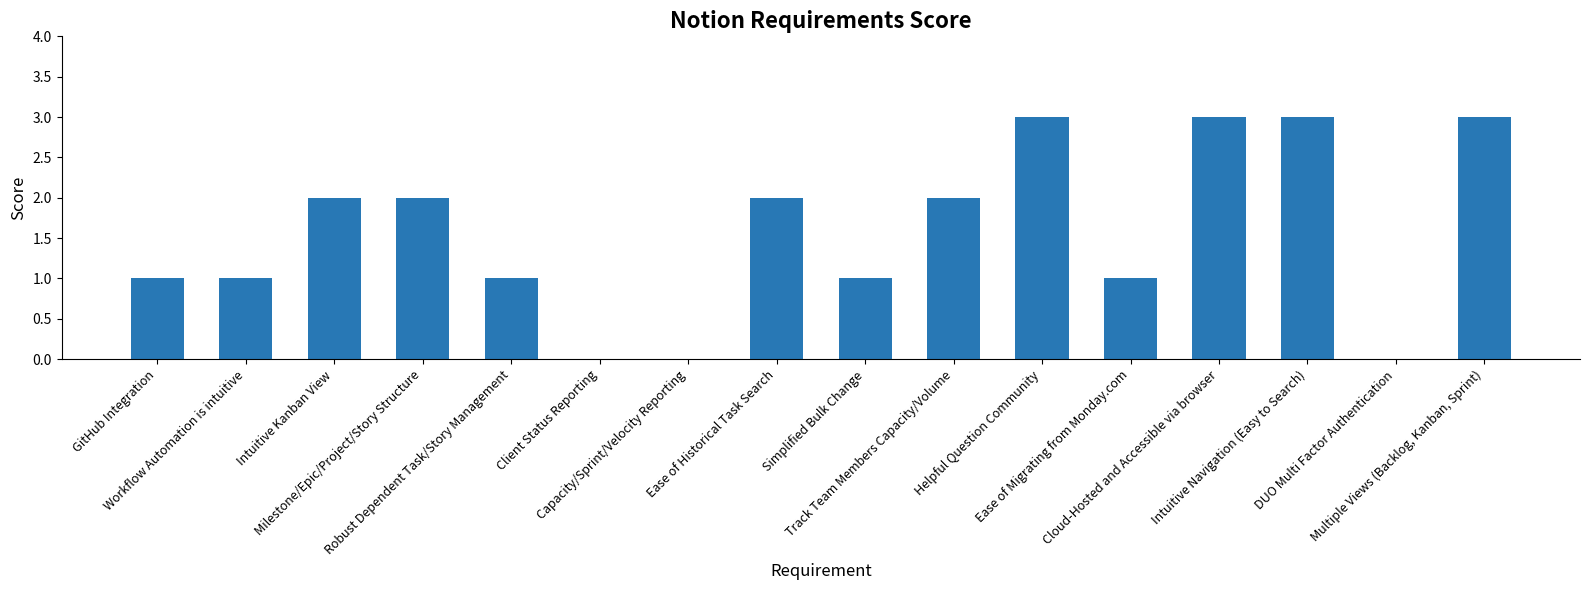

The chart shows a value of 1 at Cloud-Hosted and Accessible via browser. True or false?

False